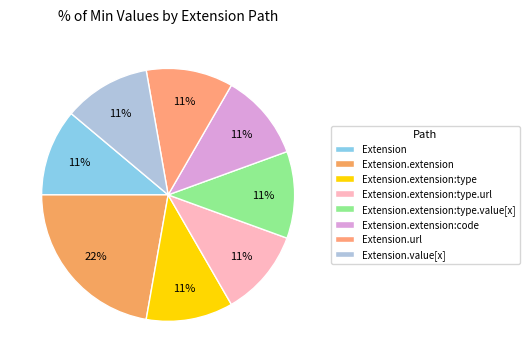

Rank the categories by value from lowest to highest.

Extension, Extension.extension:type, Extension.extension:type.url, Extension.extension:type.value[x], Extension.extension:code, Extension.url, Extension.value[x], Extension.extension